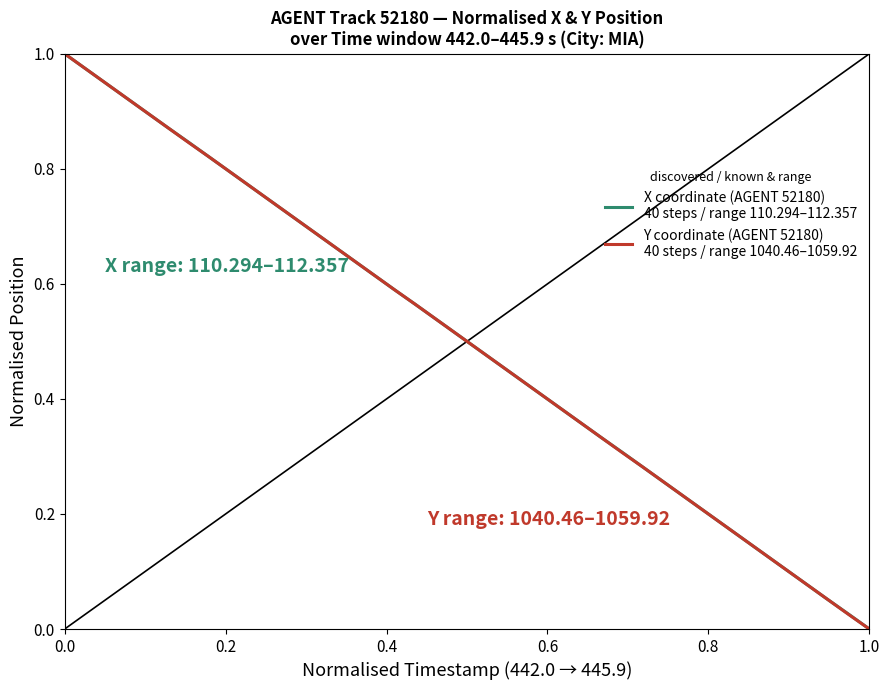

How many lines are shown in the chart?

2